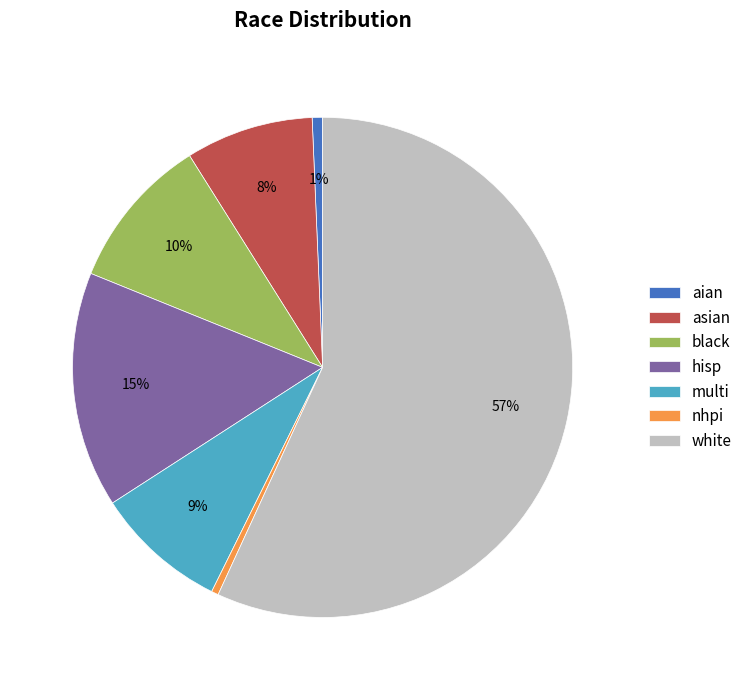

Is there any slice that represents more than half of the pie?

Yes